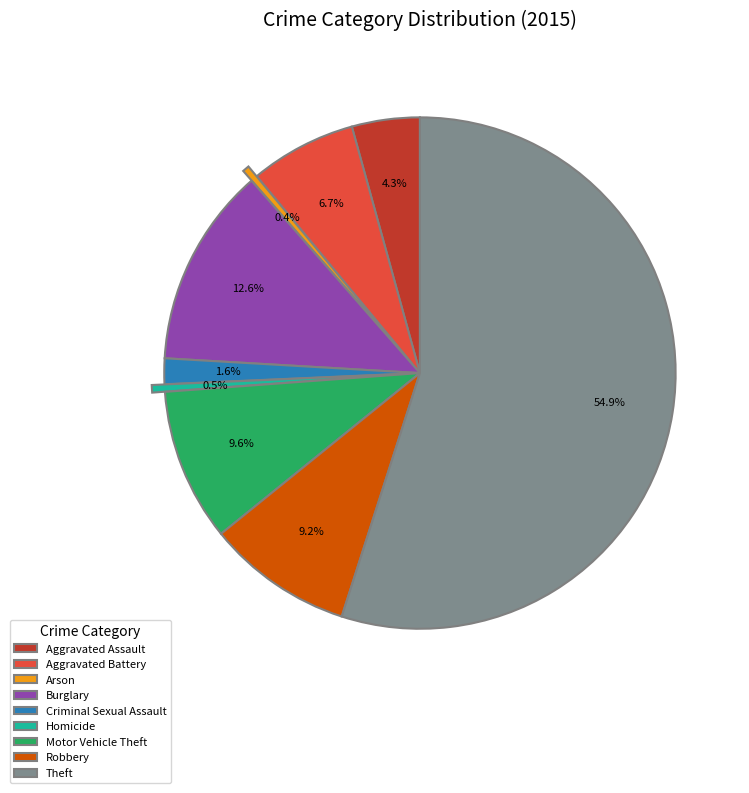

Does Aggravated Battery account for over 50% of the chart?

No